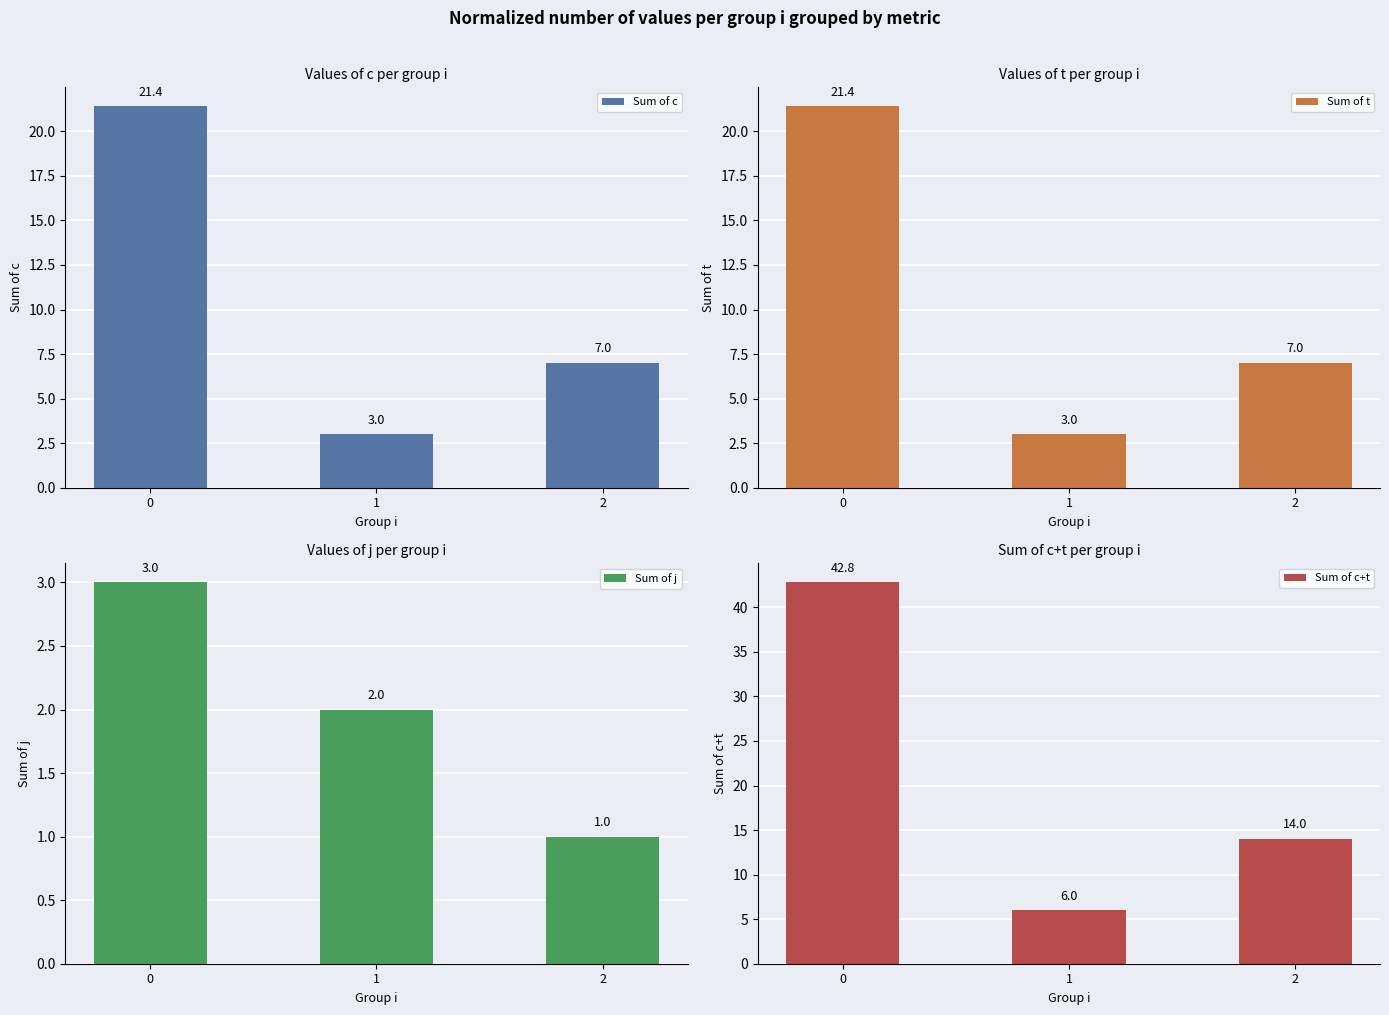

Count the number of data series in this chart.

4